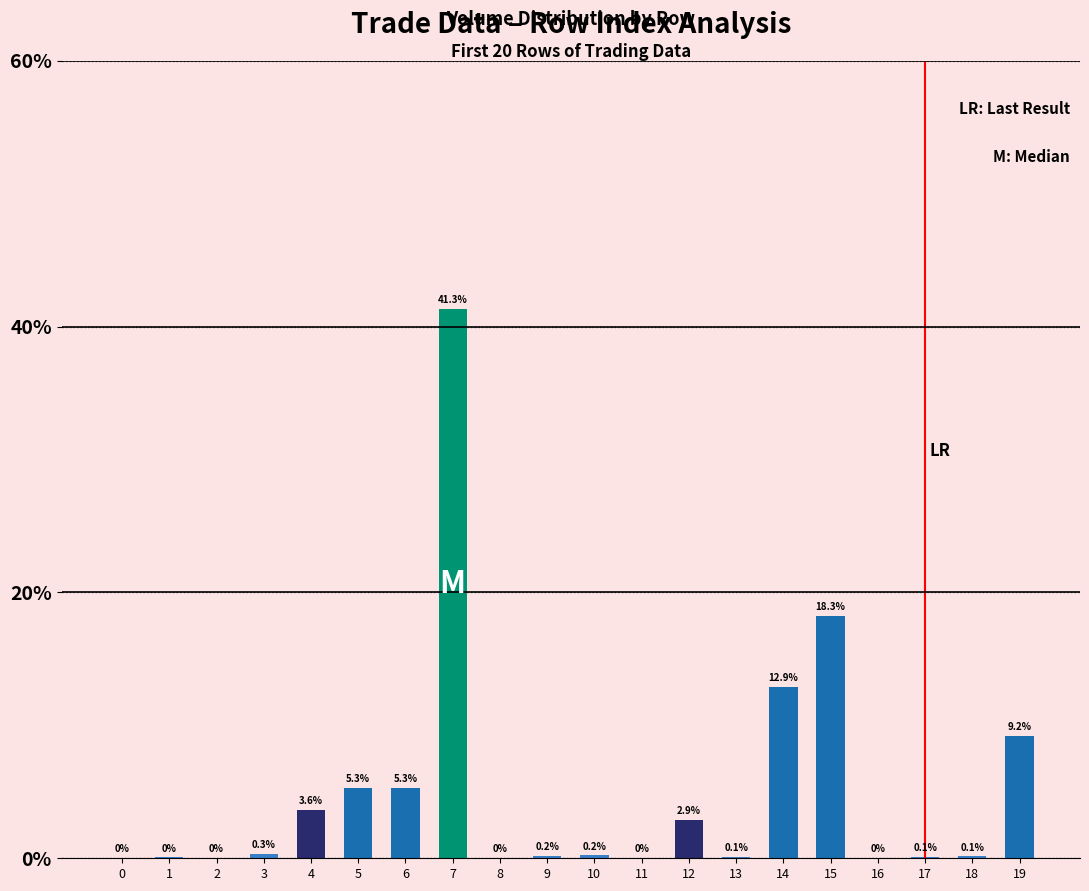

What is the change in value from 4 to 19?

+5.6